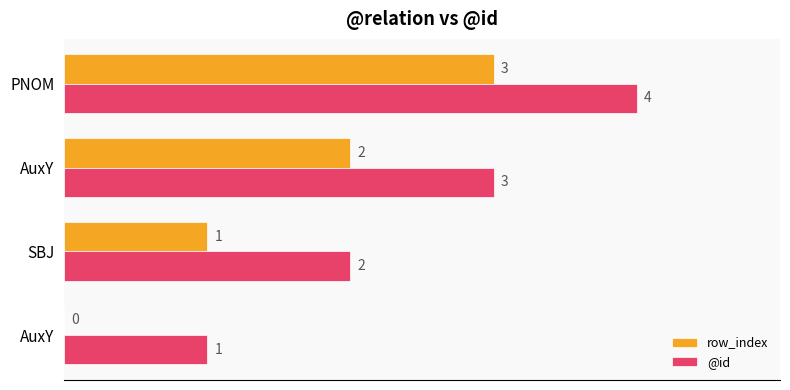

At how many categories does at least one series exceed 0?

4